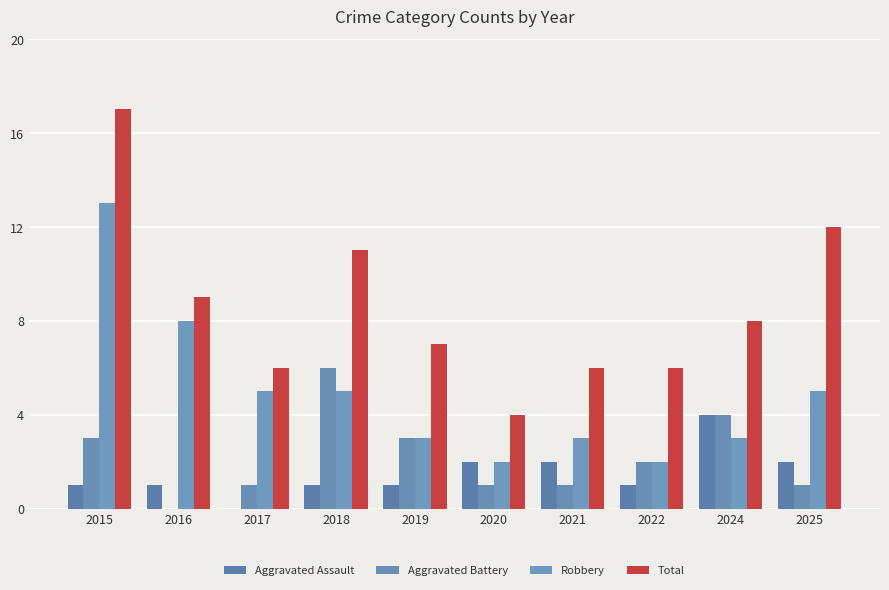

What is the sum of the Aggravated Assault values at 2019 and 2021?

3